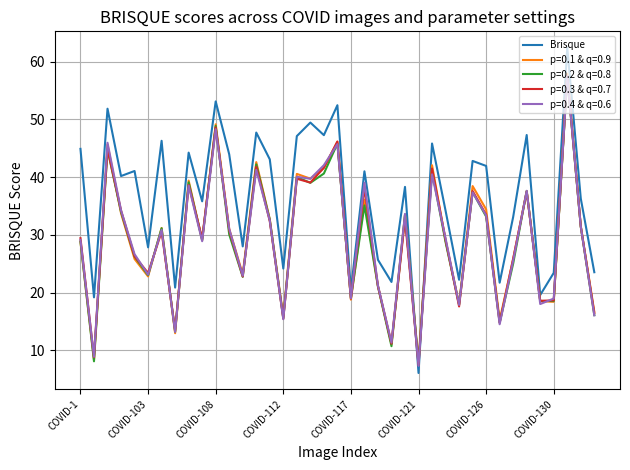

What is the smallest value displayed?

6.1